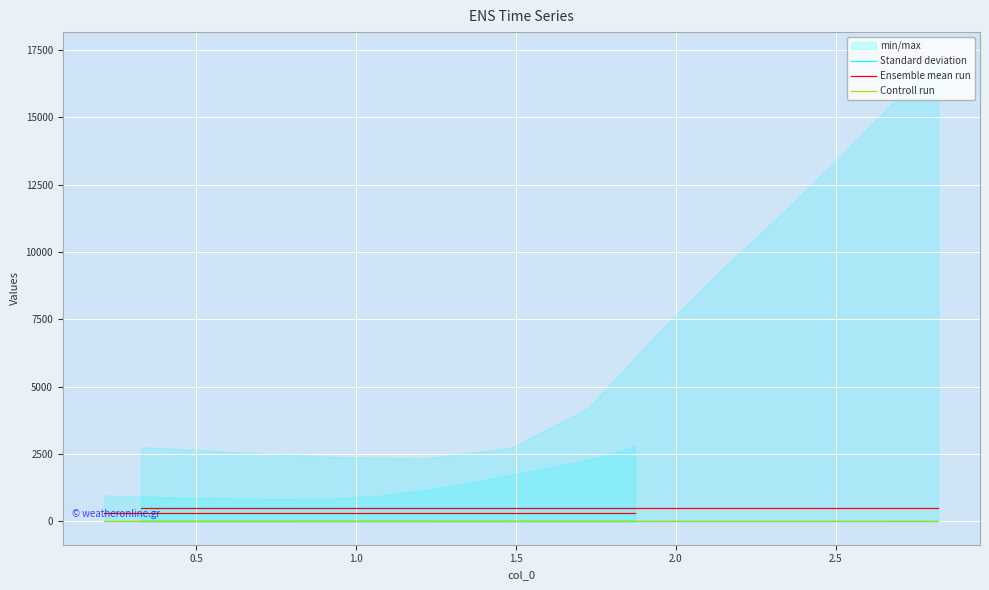

The Standard deviation series shows 2.4 at 7. True or false?

False